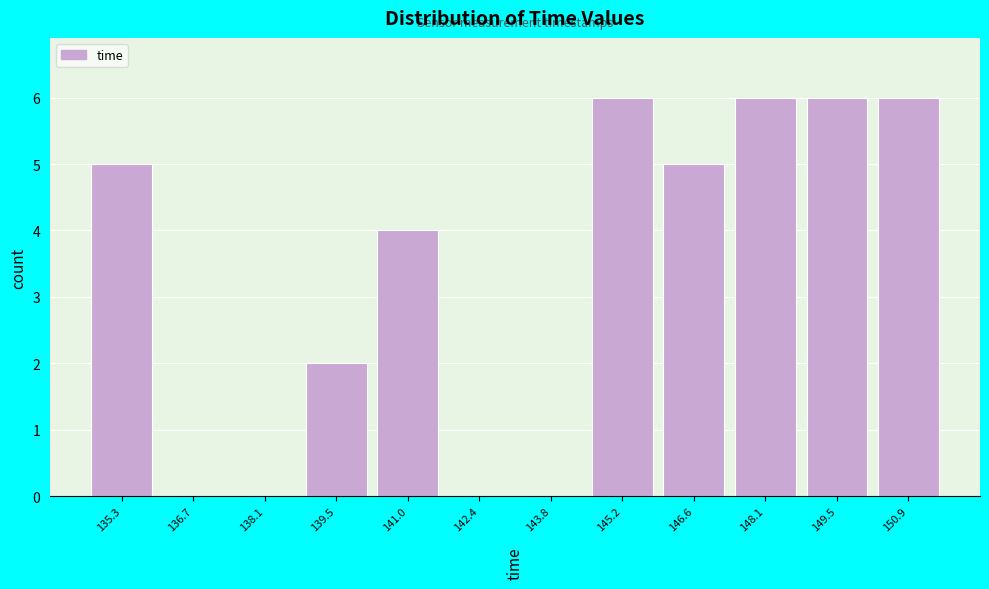

Reading left to right, what are all the values shown in this chart?

135.3=5	136.7=0	138.1=0	139.5=2	141.0=4	142.4=0	143.8=0	145.2=6	146.6=5	148.1=6	149.5=6	150.9=6